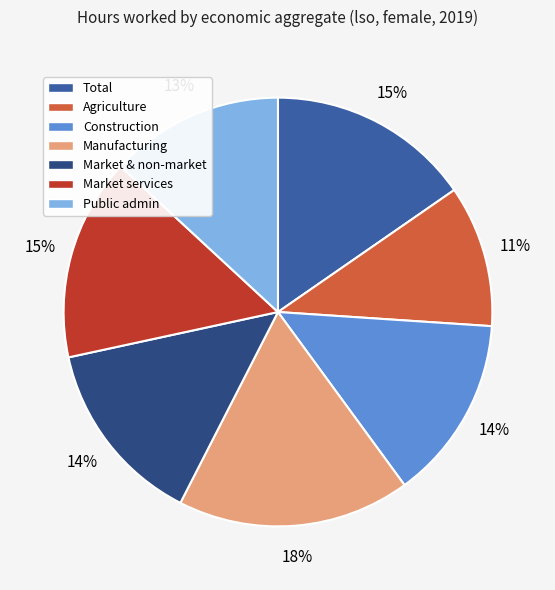

Which slice is the smallest?

Agriculture